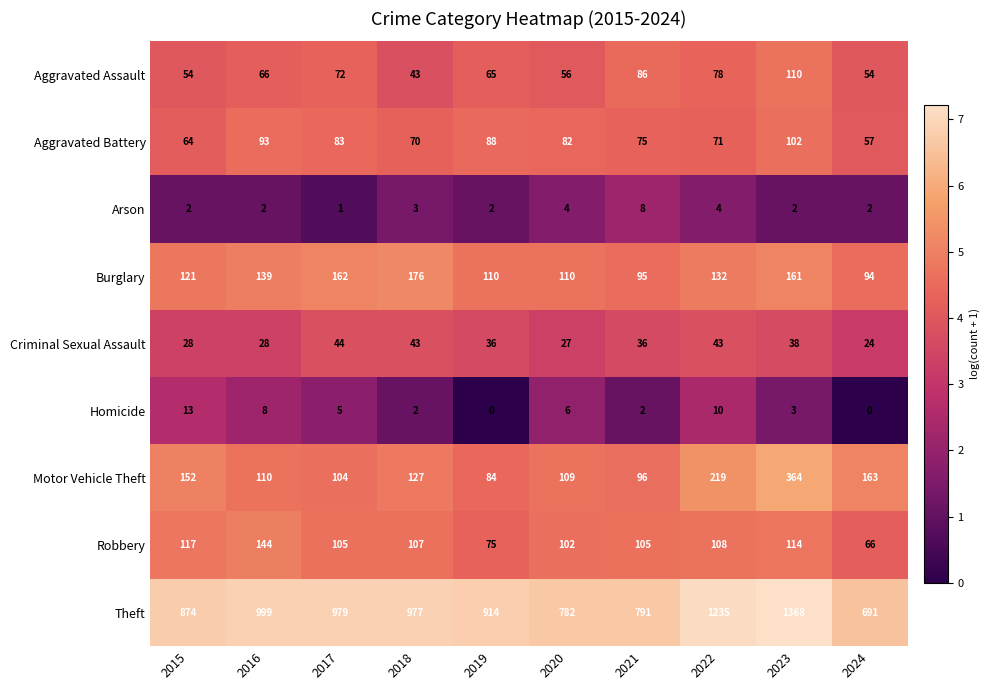

How many series are shown in this chart?

9